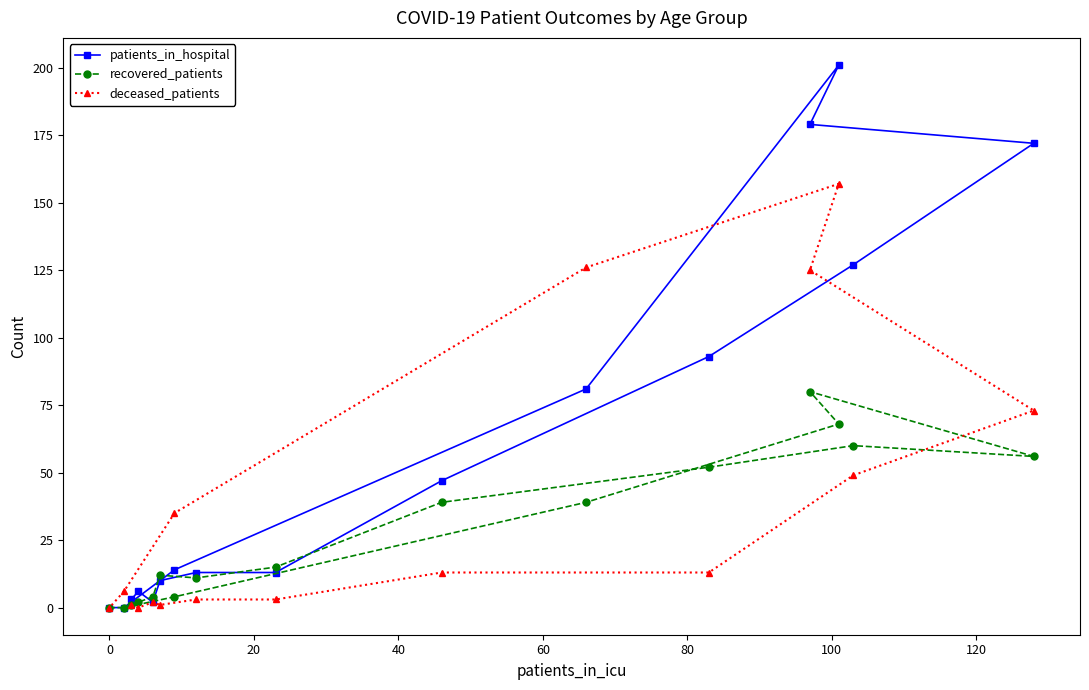

How many lines are shown in the chart?

3